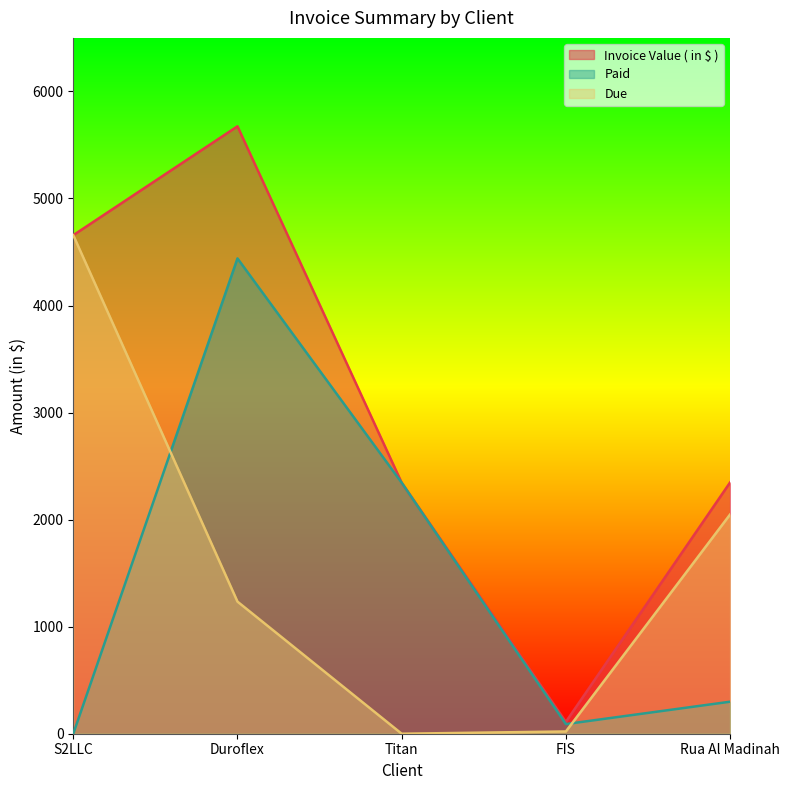

True or false: Paid and Invoice Value ( in $ ) cross at least once.

False